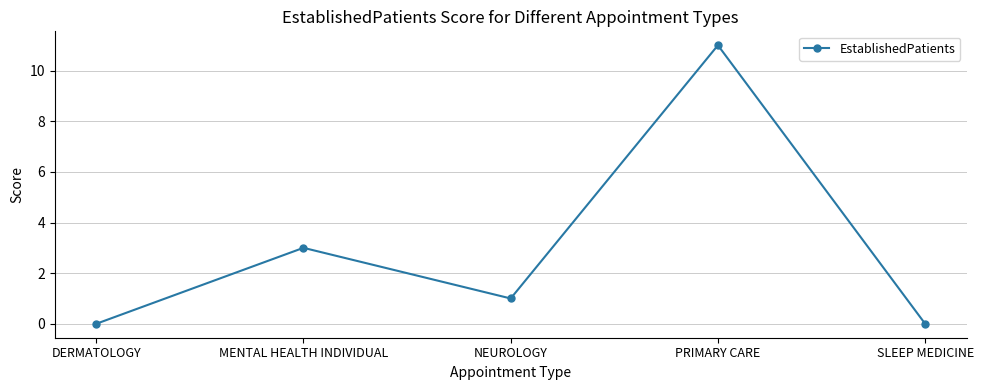

What is the difference between the values at DERMATOLOGY and NEUROLOGY?

1